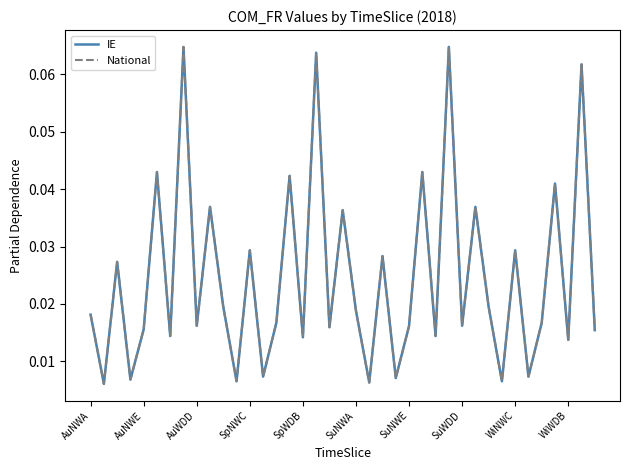

Does the chart have visible grid lines?

No